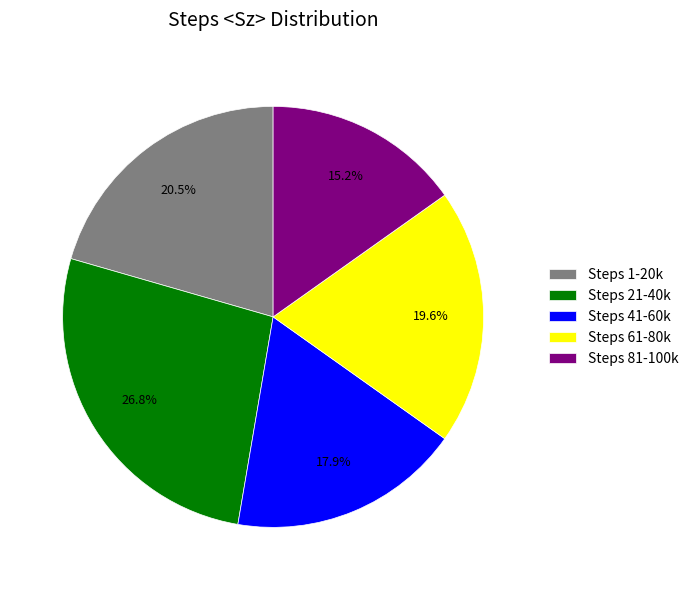

Rank the categories by value from highest to lowest.

Steps 21-40k, Steps 1-20k, Steps 61-80k, Steps 41-60k, Steps 81-100k